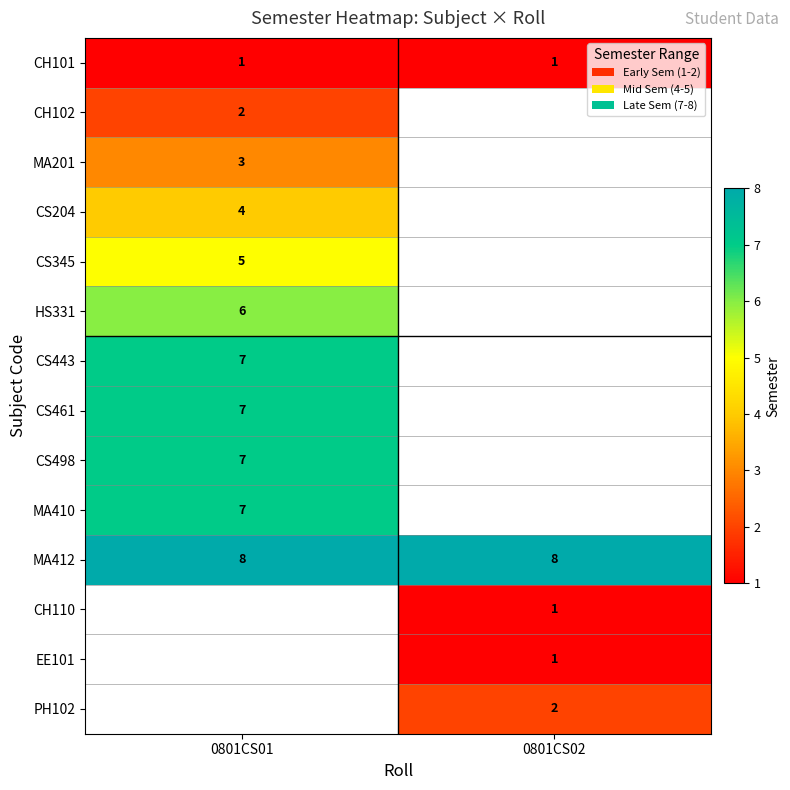

Is it true that CH110 equals 2 at 0801CS02?

False